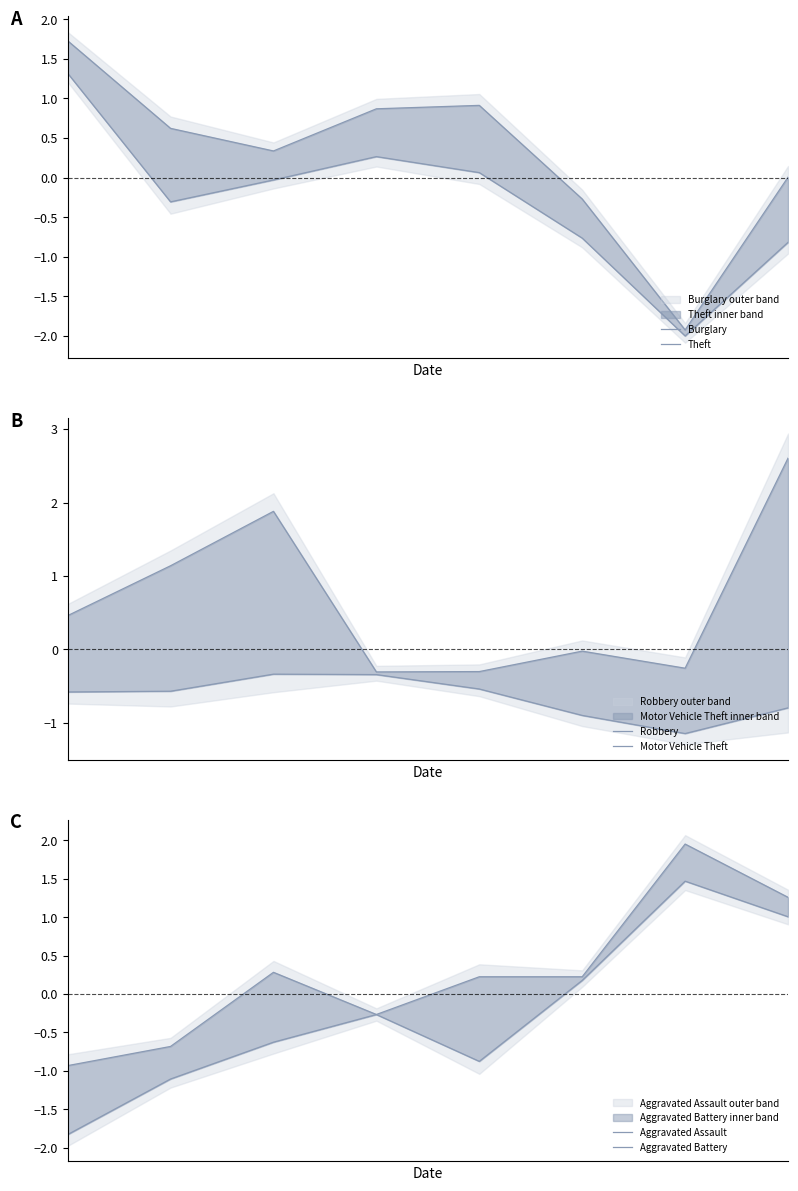

In Robbery, how many points are higher than both neighbors (excluding endpoints)?

2